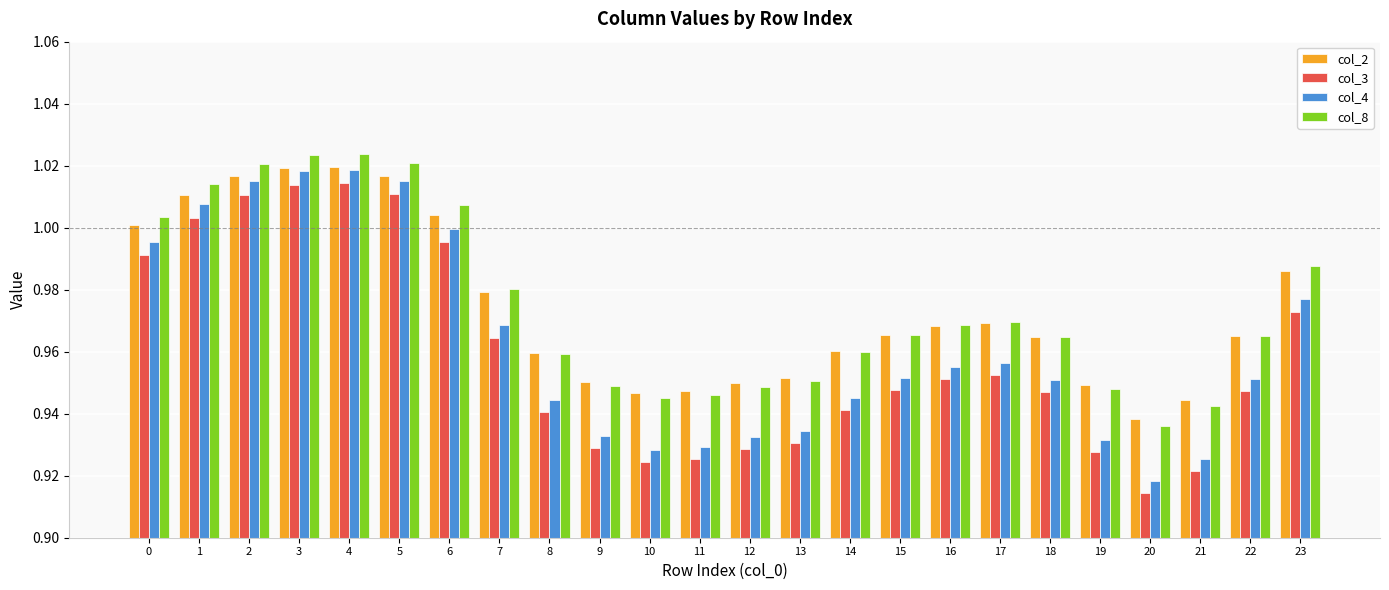

What is the difference between the maximum and second lowest values in the col_8 series?

0.1